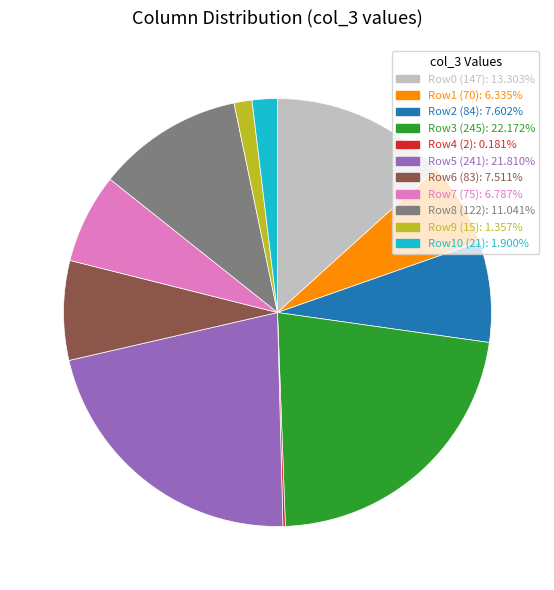

Is the sum of Row8 (122): 11.041% and Row6 (83): 7.511% greater than half?

No